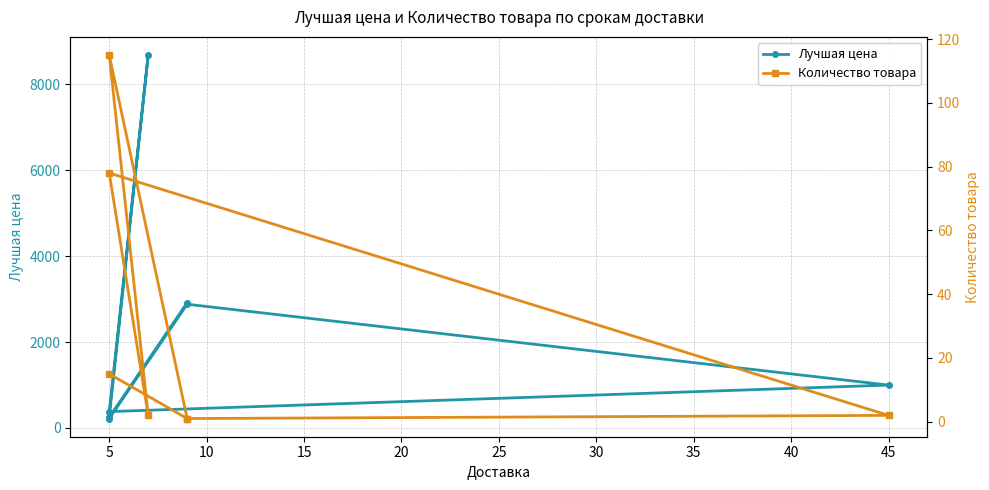

What is the sum of the Лучшая цена values at 10 and 5?

3880